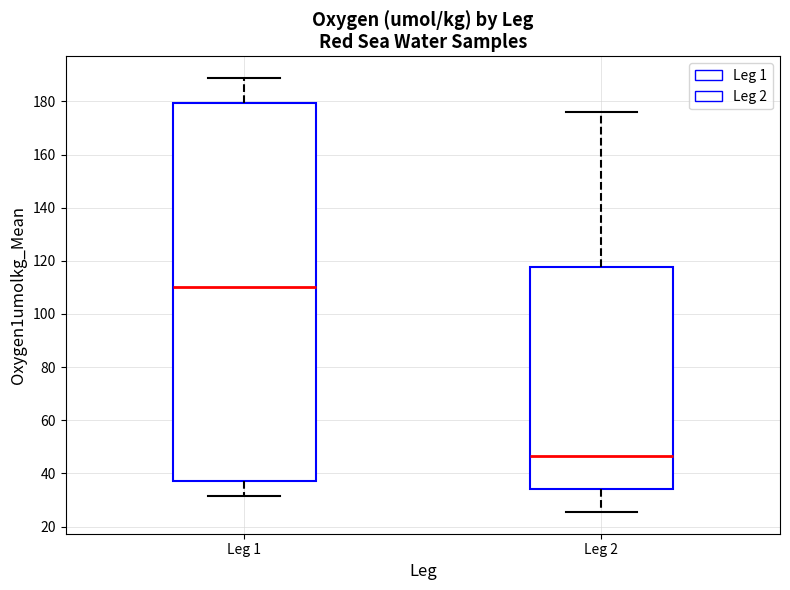

Where is the upper edge of the box for Leg 1 on the y-axis? The values are not printed on the chart, so give them approximately, as read against the axis.

180